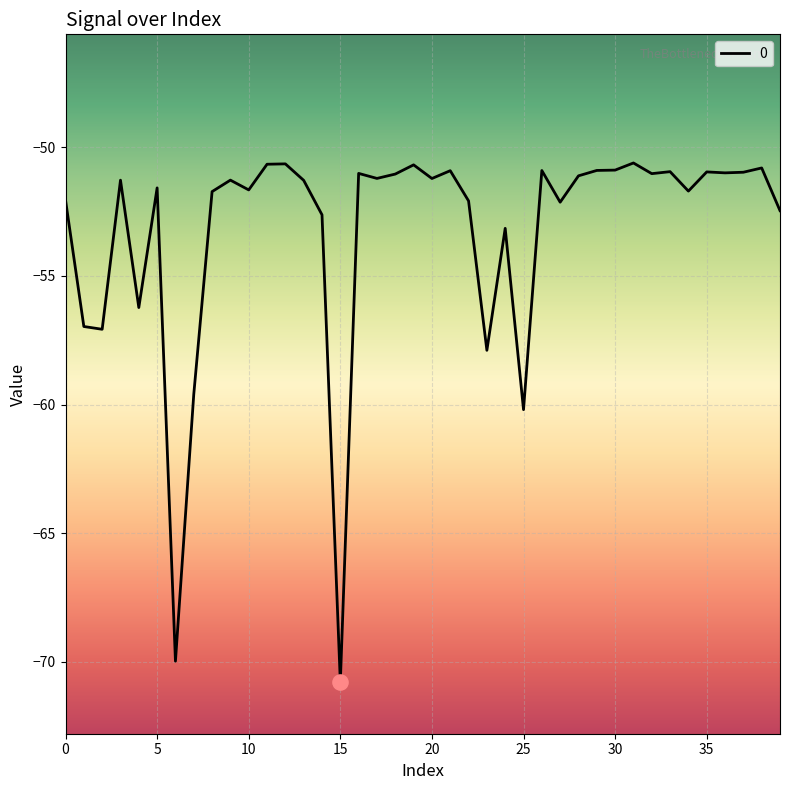

What is the difference between the maximum and minimum values?

20.2